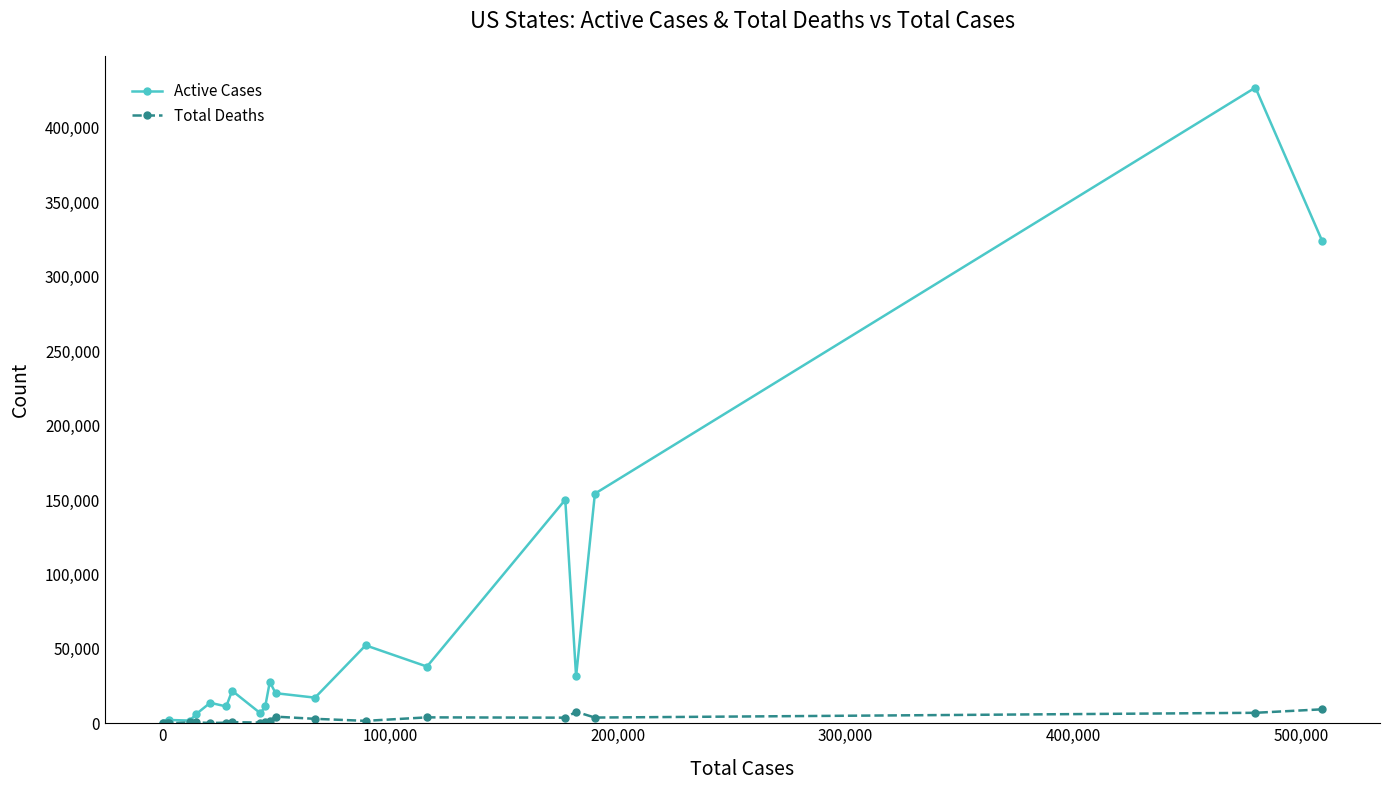

True or false: Total Deaths has more than 2 points higher than both neighbors.

True